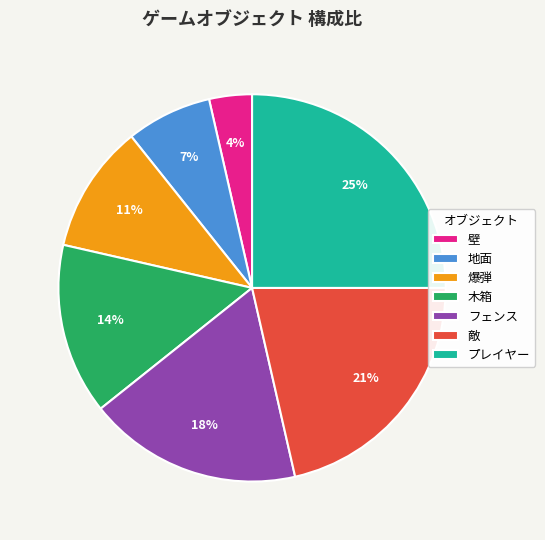

How many slices are in this pie chart?

7